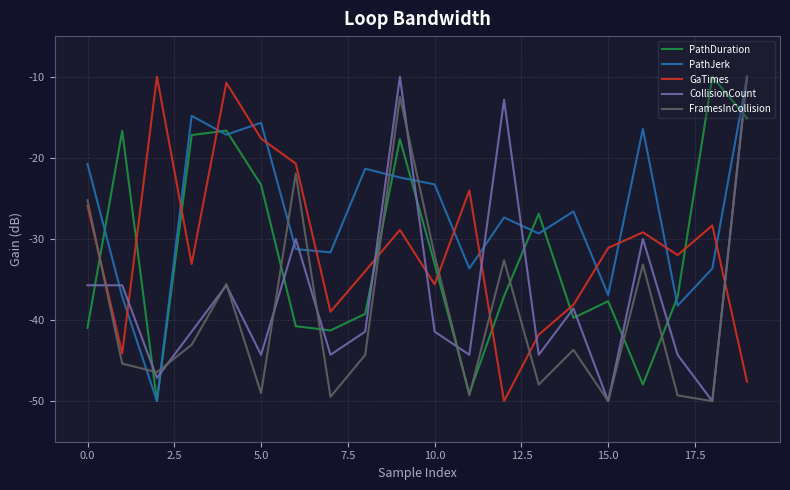

Which series has the largest total across all categories?

PathJerk